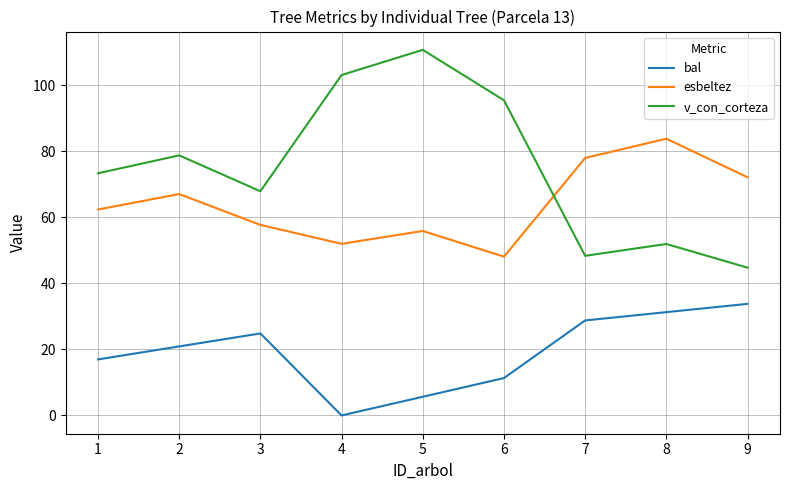

True or false: esbeltez has a value of 57.7 at 3.

True